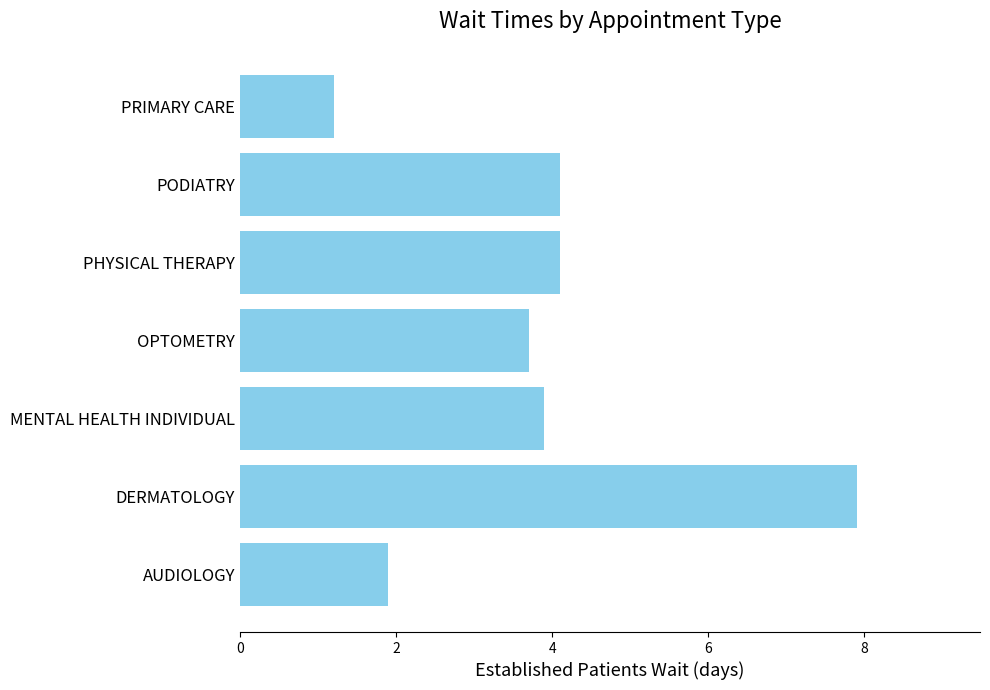

Which label corresponds to the smallest value in the chart?

PRIMARY CARE